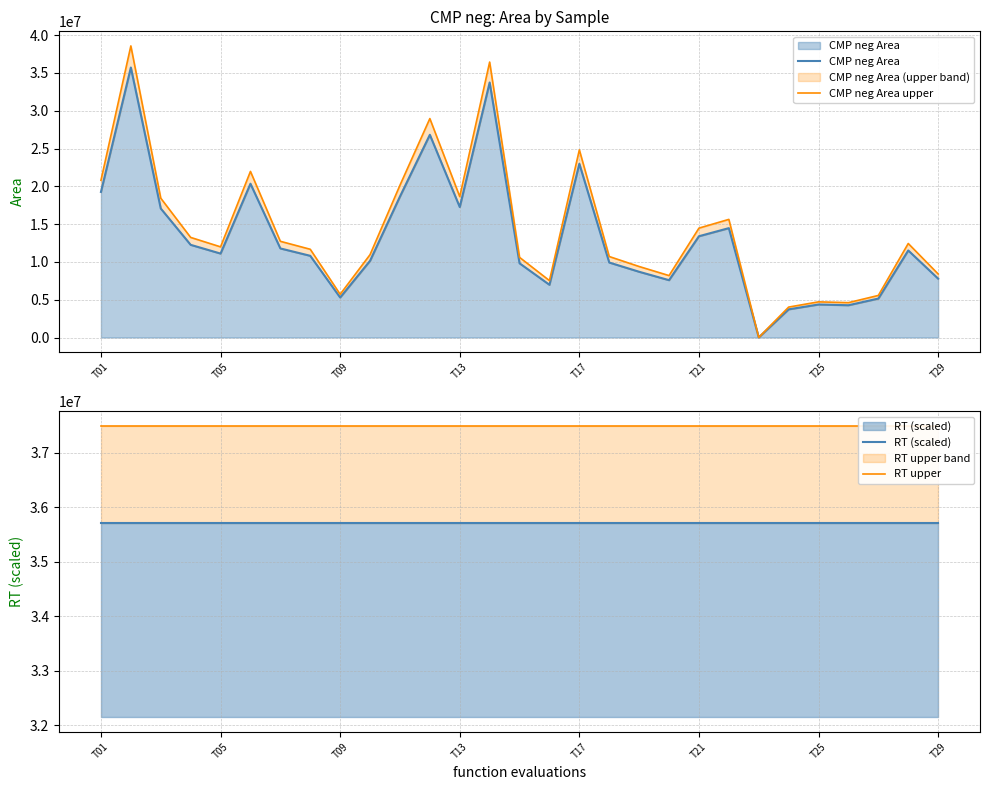

Reading right to left, what are all the values shown in this chart?

CMP neg Area: 7782660.0	11515284.0	5151749.0	4269252.0	4365876.0	3725634.0	9778.0	14468087.0	13397822.0	7583891.0	8695473.0	9917875.0	22982490.0	6972063.0	9815695.0	33738550.0	17256097.0	26816243.0	18647895.0	10148270.0	5291351.0	10807295.0	11782656.0	20344187.0	11103873.0	12259107.0	17068437.0	35716228.0	19256100.0
CMP neg Area upper: 8405272.8	12436506.7	5563888.9	4610792.2	4715146.1	4023684.7	10560.2	15625534.0	14469647.8	8190602.3	9391110.8	10711305.0	24821089.2	7529828.0	10600950.6	36437634.0	18636584.8	28961542.4	20139726.6	10960131.6	5714659.1	11671878.6	12725268.5	21971722.0	11992182.8	13239835.6	18433912.0	38573526.2	20796588.0
RT (scaled): 35716228.0	35716228.0	35716228.0	35716228.0	35716228.0	35716228.0	35716228.0	35716228.0	35716228.0	35716228.0	35716228.0	35716228.0	35716228.0	35716228.0	35716228.0	35716228.0	35716228.0	35716228.0	35716228.0	35716228.0	35716228.0	35716228.0	35716228.0	35716228.0	35716228.0	35716228.0	35716228.0	35716228.0	35716228.0
RT upper: 37502039.4	37502039.4	37502039.4	37502039.4	37502039.4	37502039.4	37502039.4	37502039.4	37502039.4	37502039.4	37502039.4	37502039.4	37502039.4	37502039.4	37502039.4	37502039.4	37502039.4	37502039.4	37502039.4	37502039.4	37502039.4	37502039.4	37502039.4	37502039.4	37502039.4	37502039.4	37502039.4	37502039.4	37502039.4